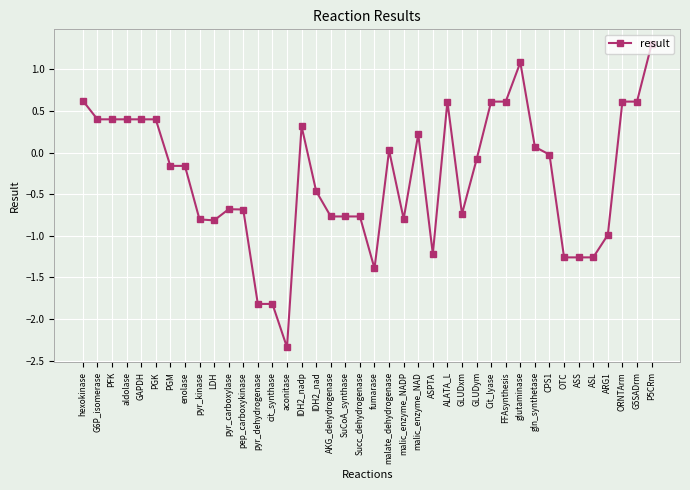

Which has a higher value, CPS1 or ASS?

CPS1